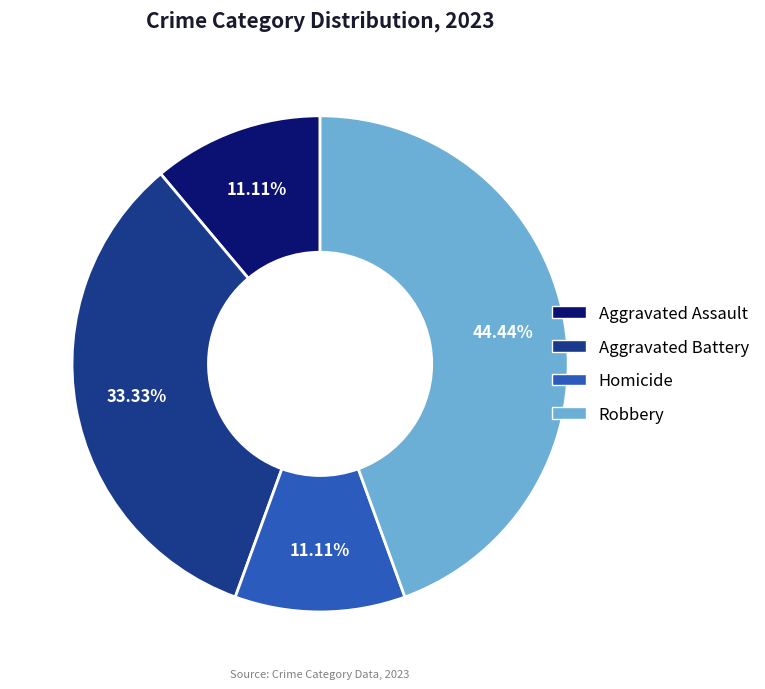

Does any single category account for the majority?

No